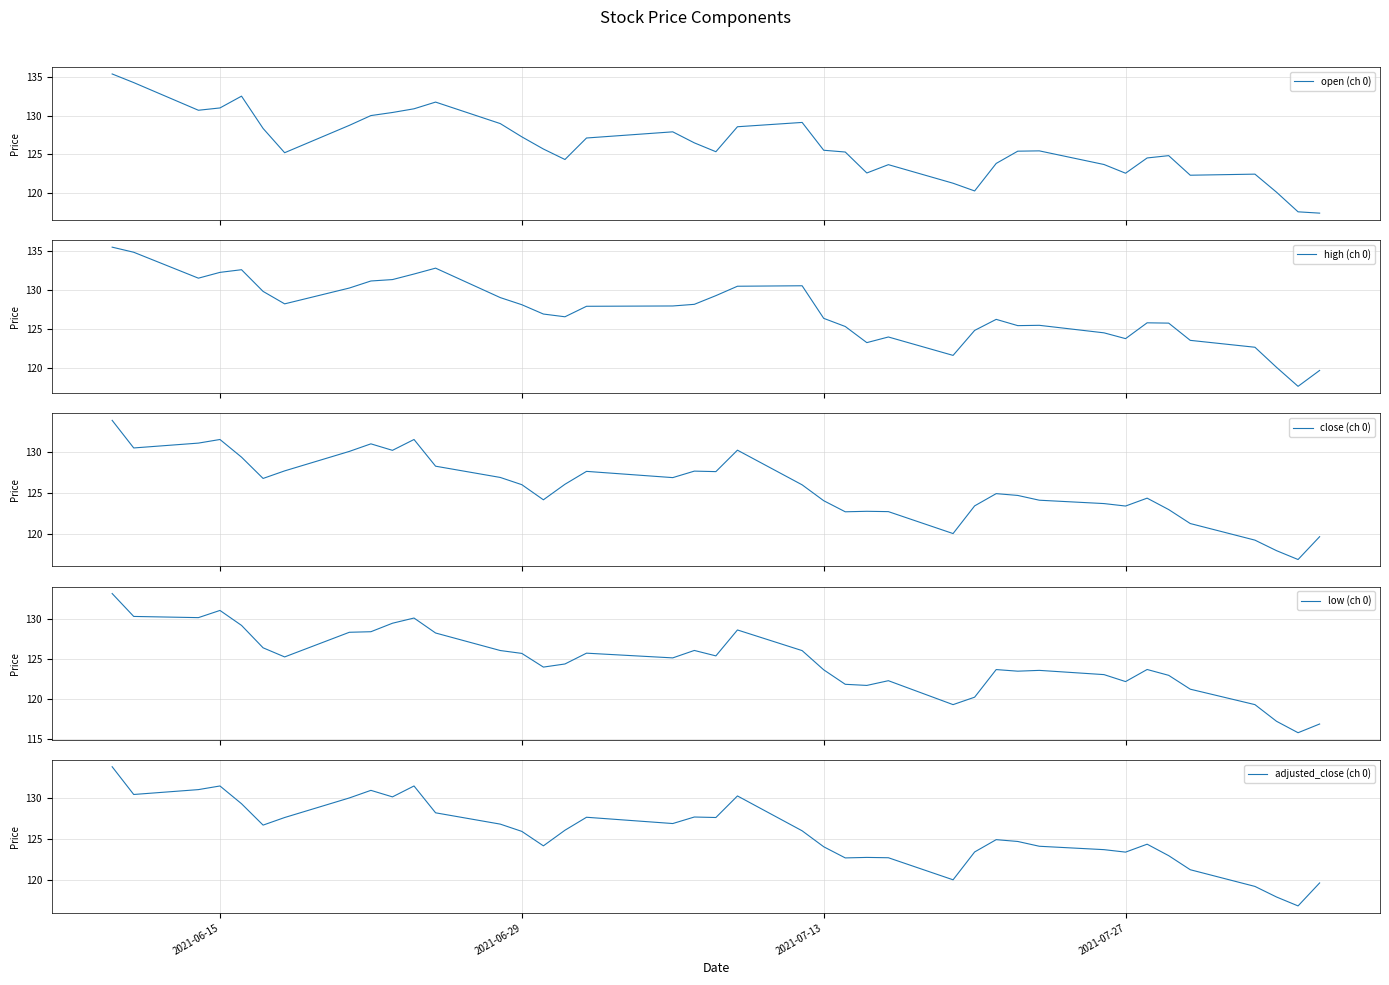

How many lines are shown in the chart?

5